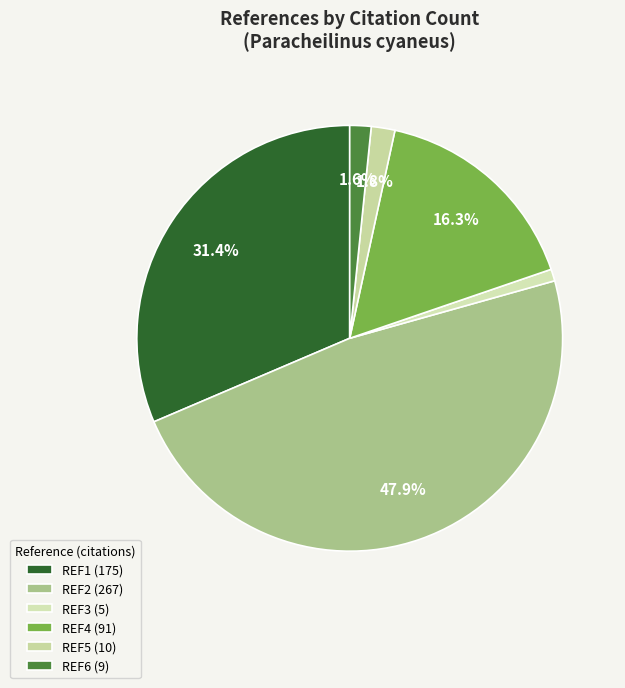

How many segments does this pie chart have?

6